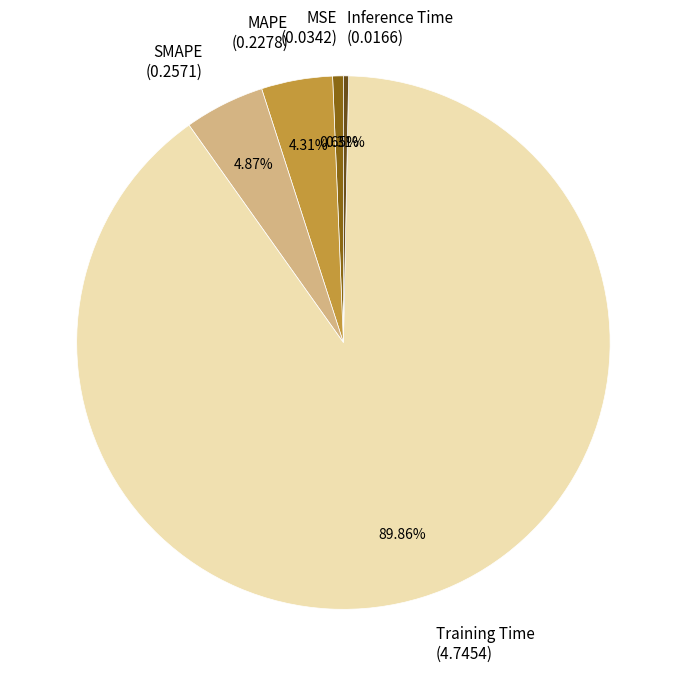

Do MAPE (0.2278) and Training Time (4.7454) together represent more than half of the pie?

Yes